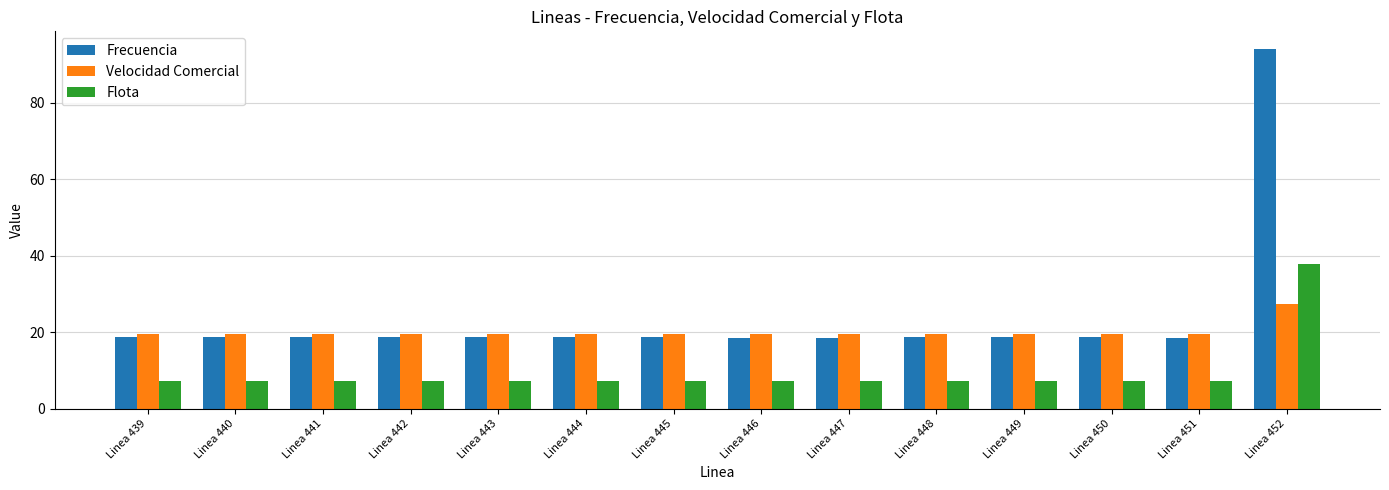

Are the bars horizontal?

No